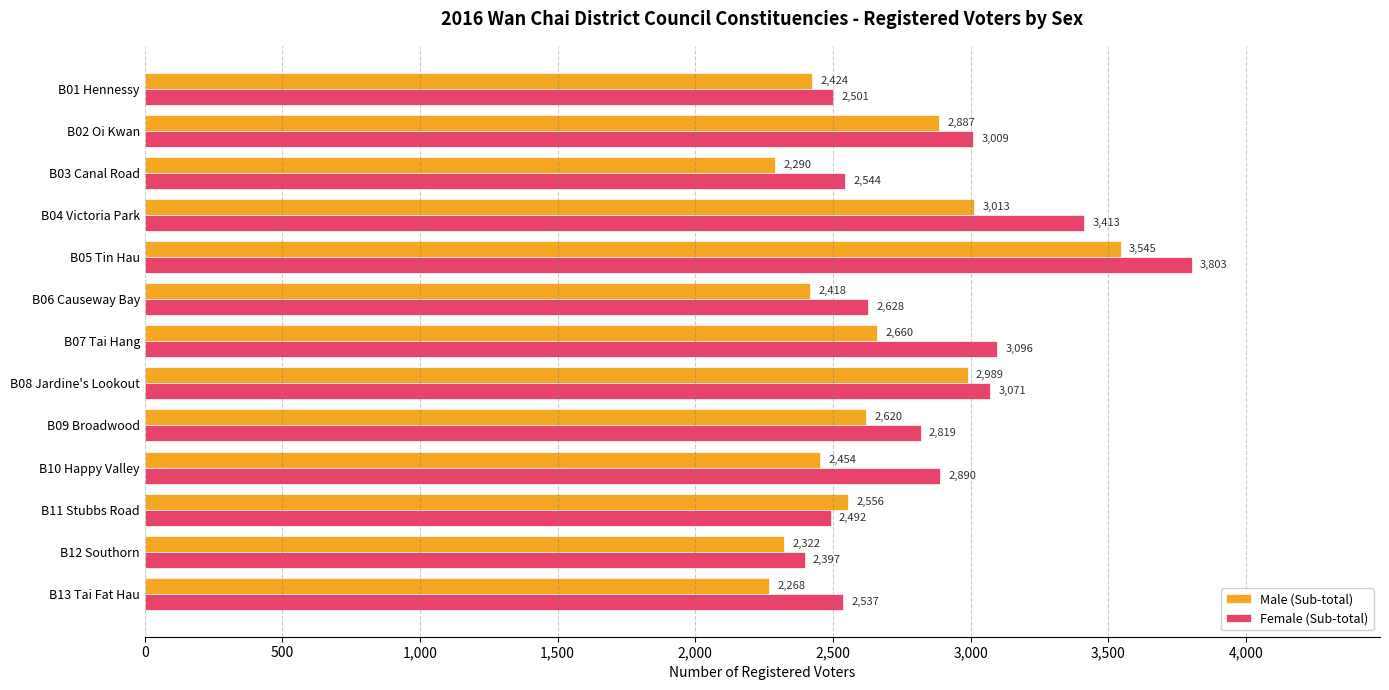

What is the sum of all Male (Sub-total) values?

34446